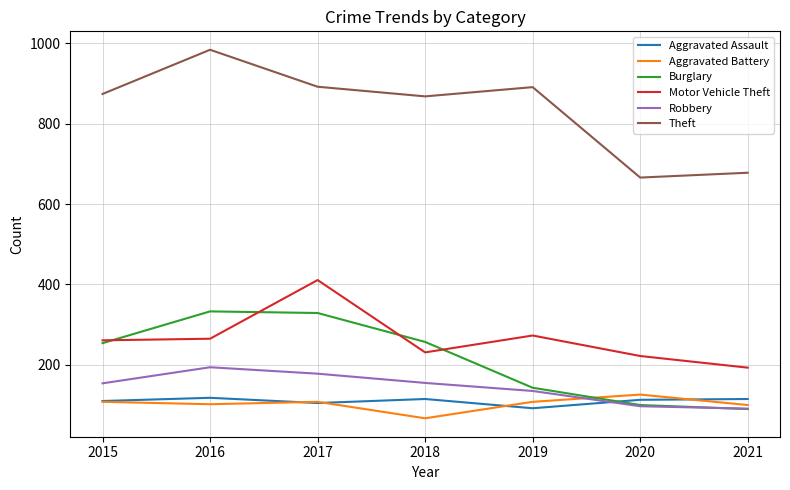

What is the difference between the second highest and minimum values in the Aggravated Battery series?

41